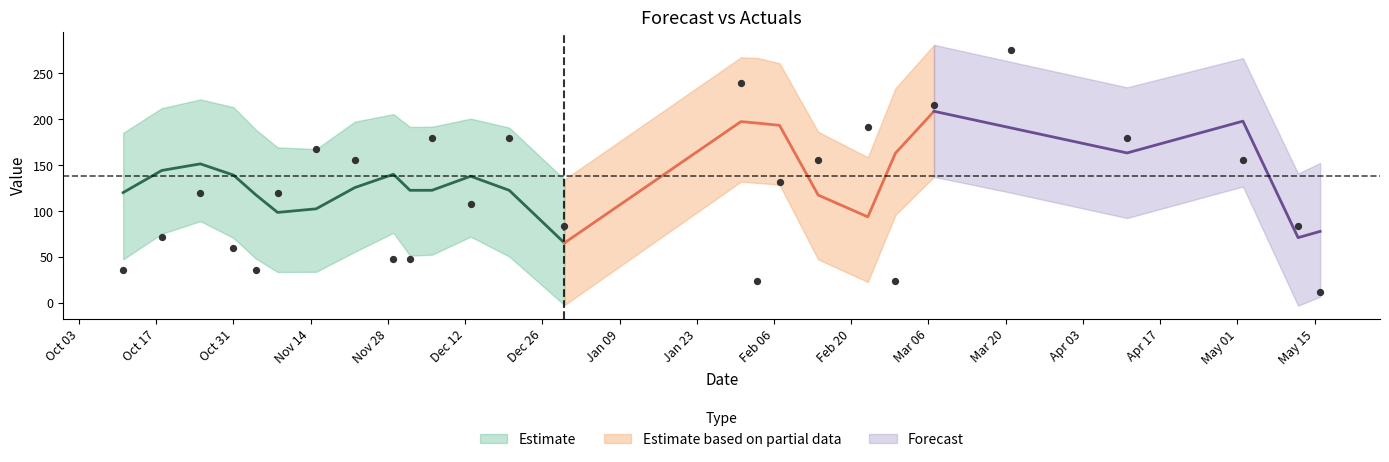

Is the value of y at 7 greater than the value of yhat_lower at 4?

Yes